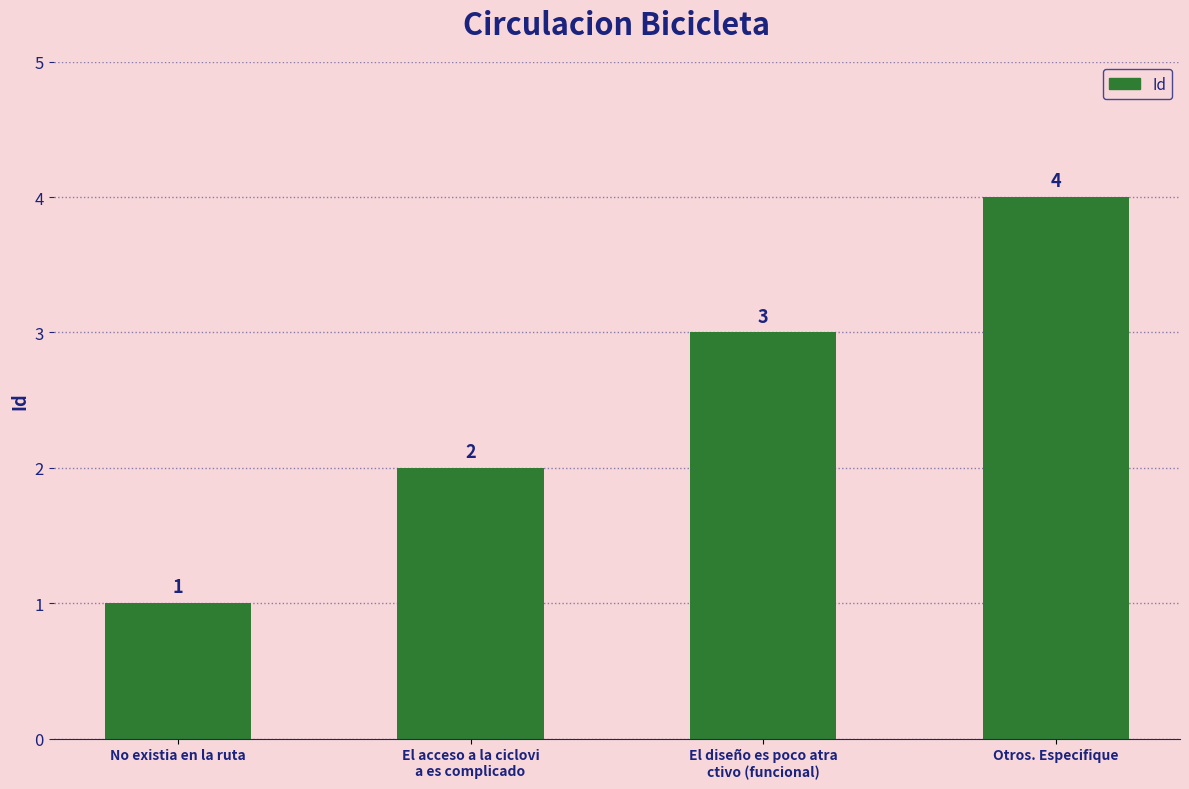

Approximately how many times larger is the value at Otros. Especifique compared to No existia en la ruta?

4.0